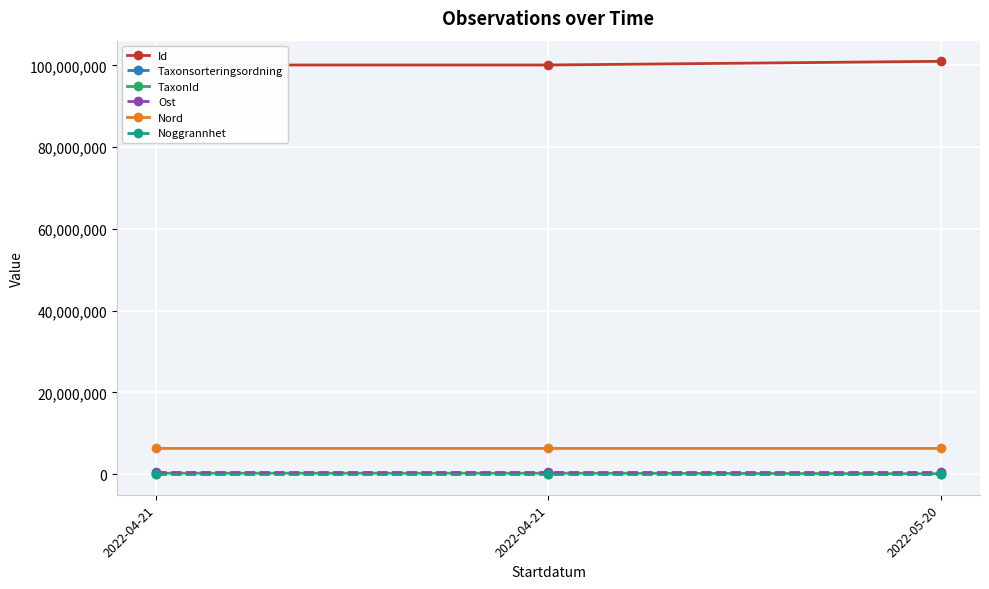

What is the difference between the maximum and second lowest values in the Taxonsorteringsordning series?

3913.0